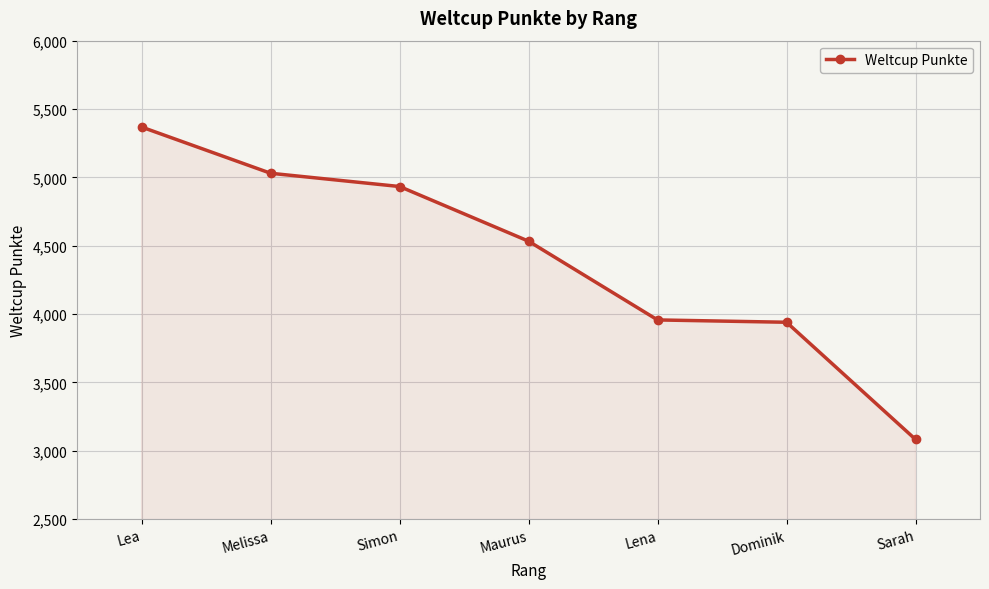

How many distinct data groups are displayed?

1